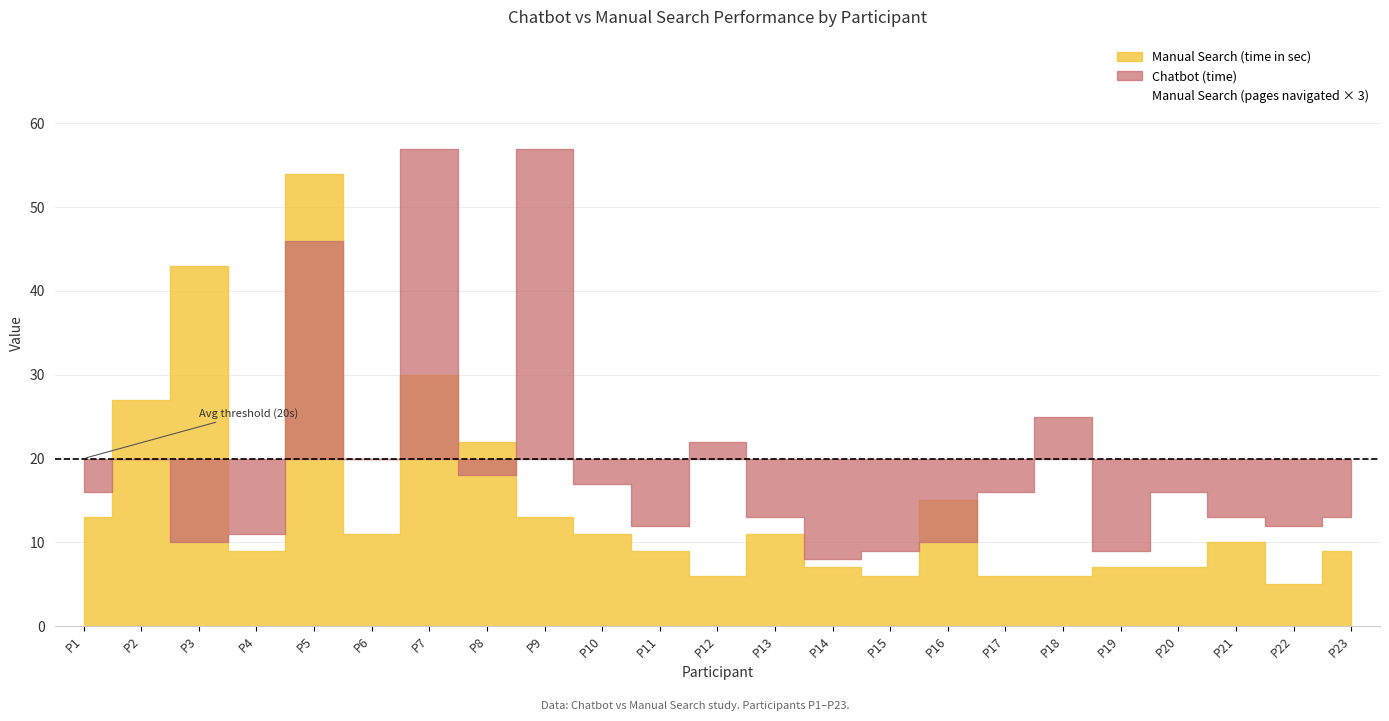

What is the difference between the maximum and minimum values in the Chatbot (time) series?

49